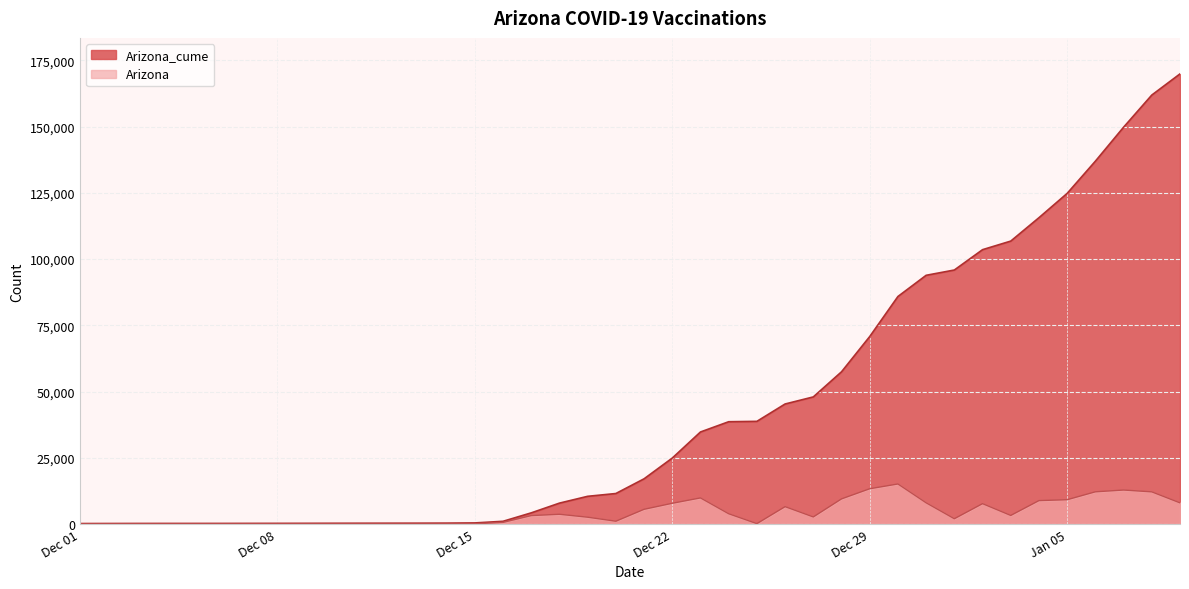

Rank the series by their maximum value, from lowest to highest.

Arizona, Arizona_cume